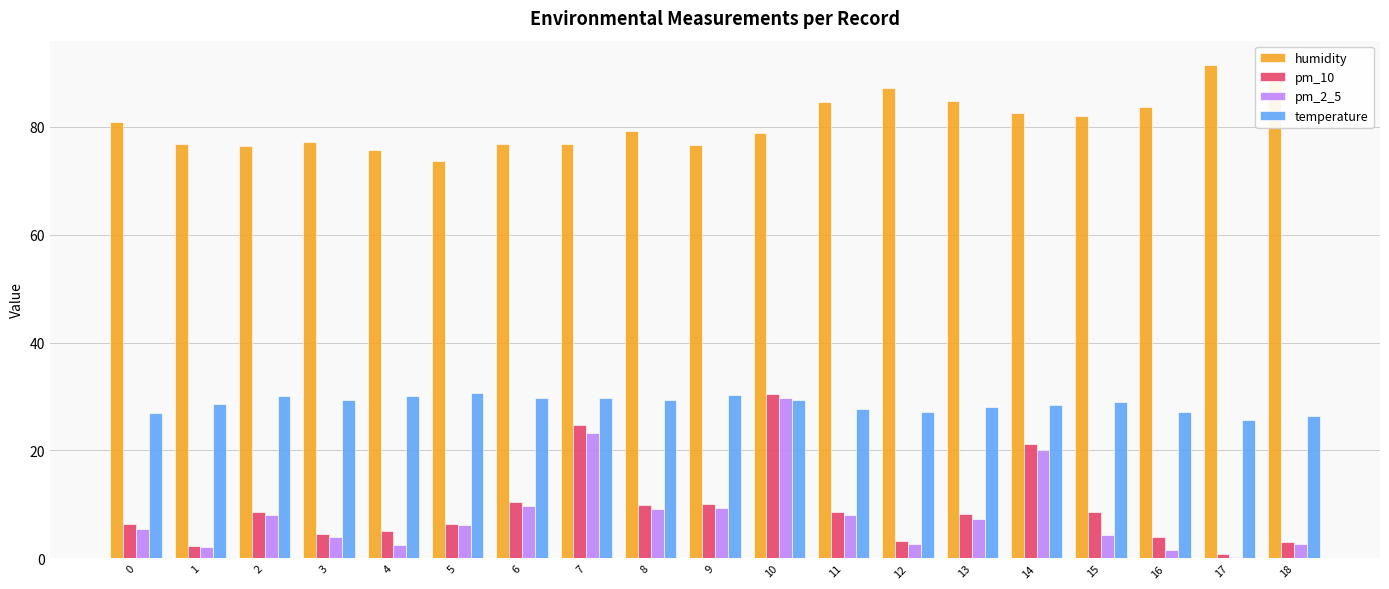

What is the approximate value of pm_10 at 1?

2.2